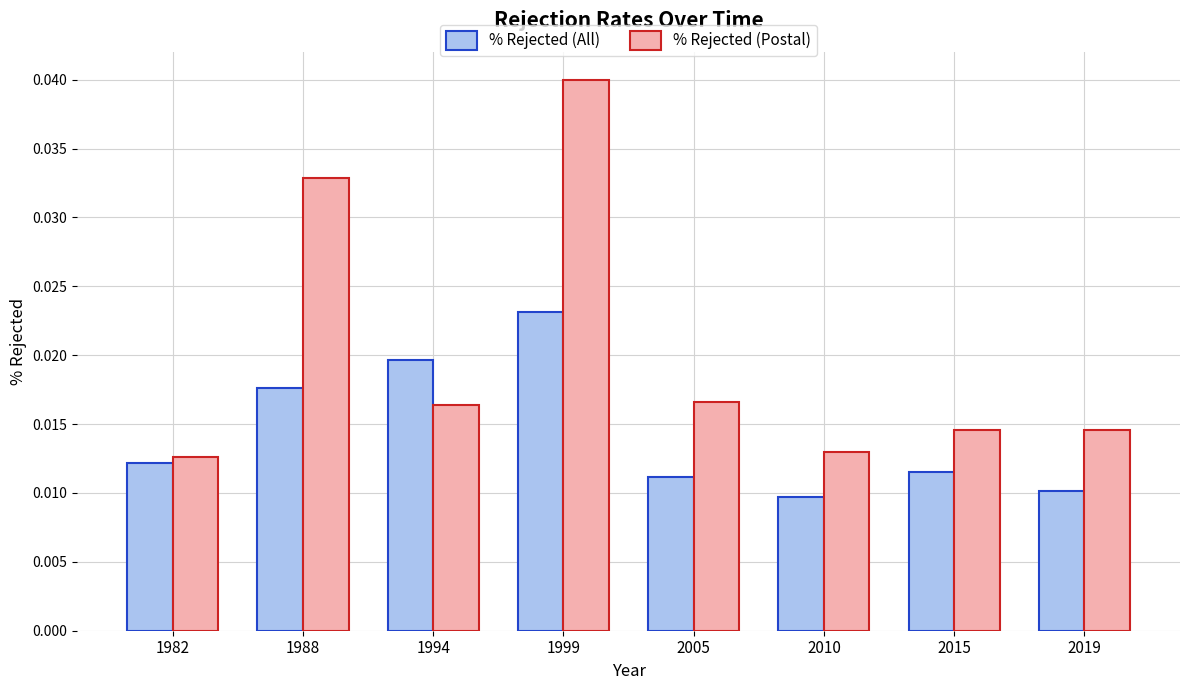

Which series has the largest range (max minus min)?

% Rejected (Postal)